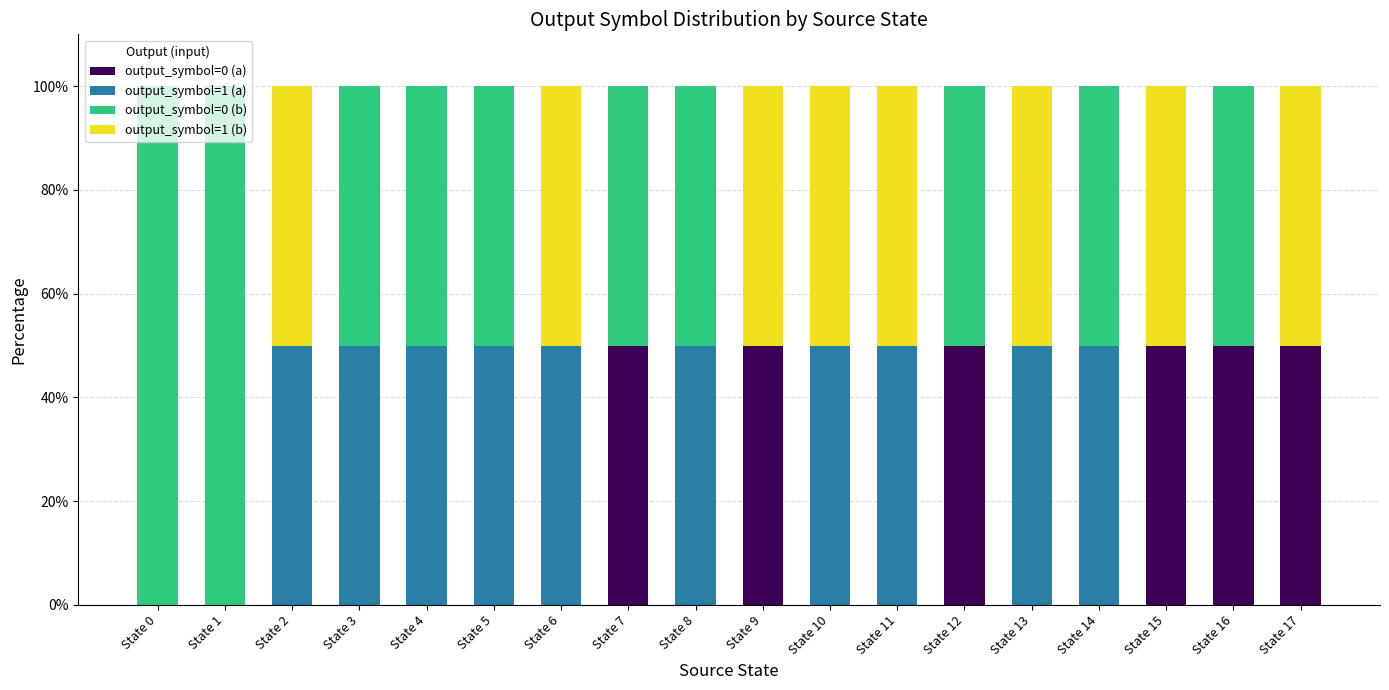

Are the bars grouped side by side (vs. stacked)?

No